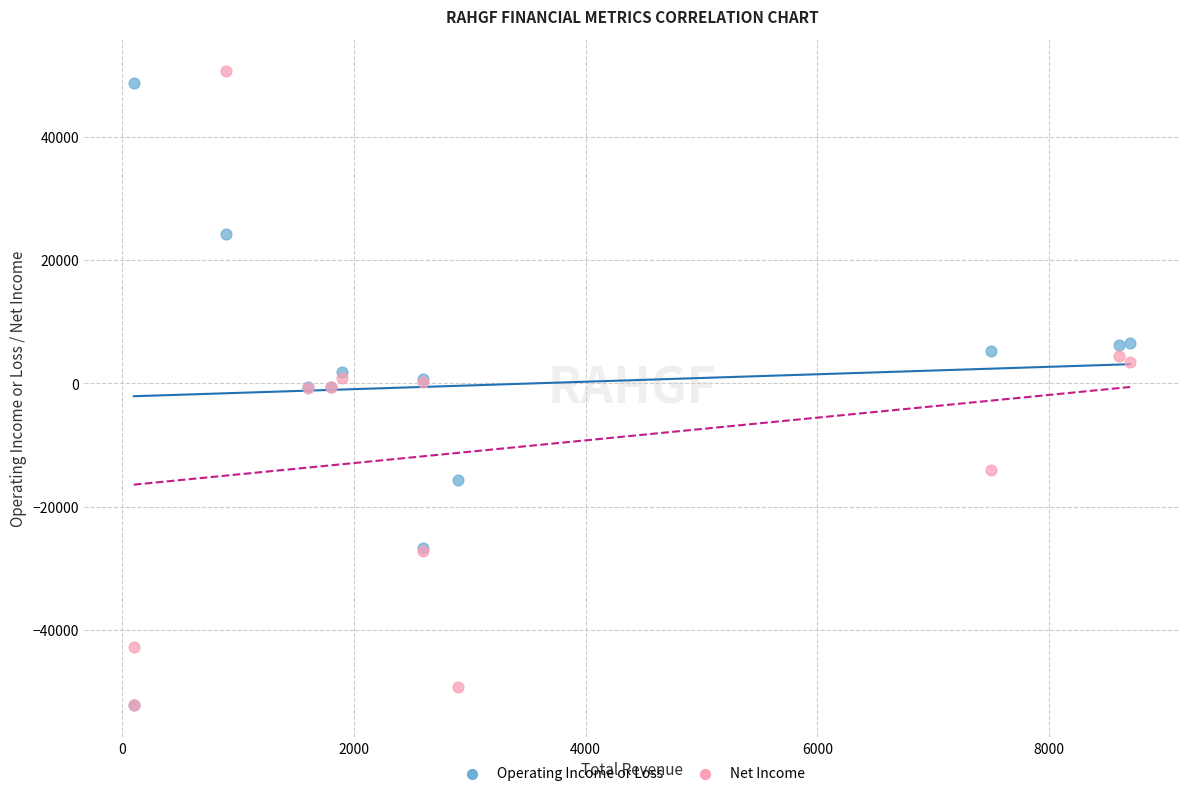

Which series has the widest spread of Y values?

Net Income